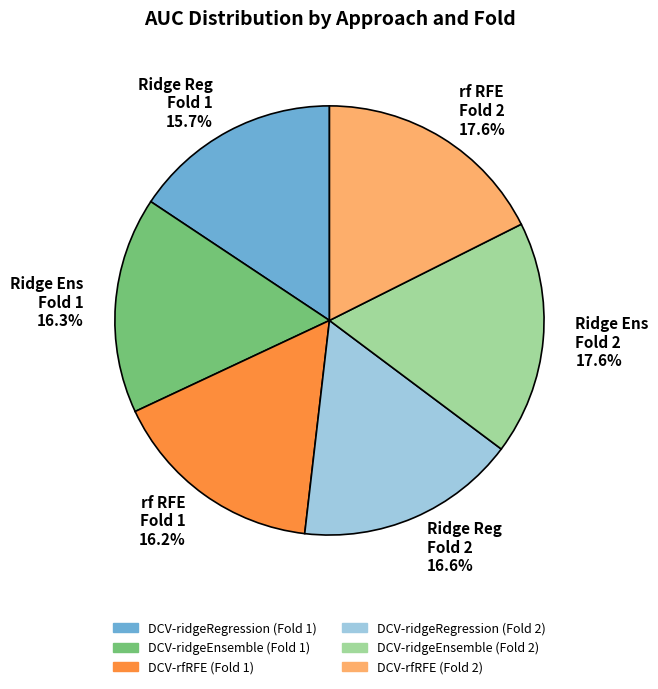

Which slice is the smallest?

Ridge Reg Fold 1 15.7%